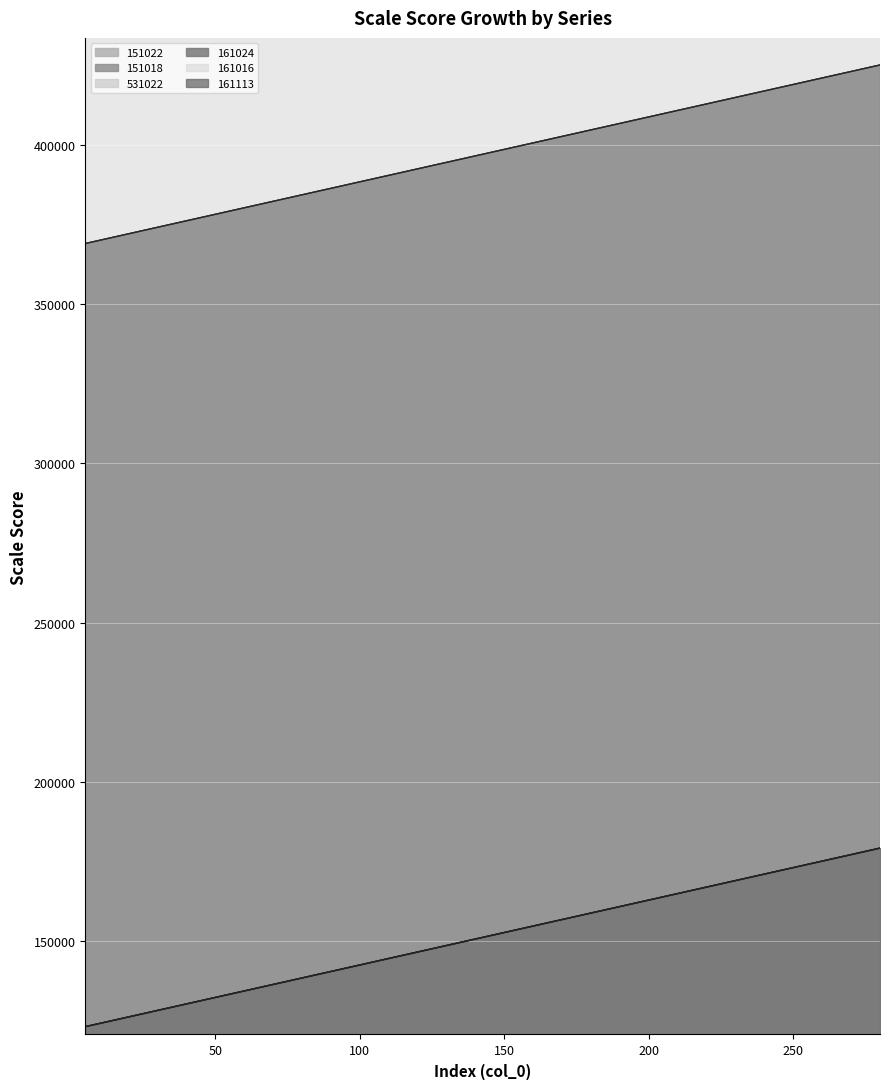

What is the greatest value displayed?

424956